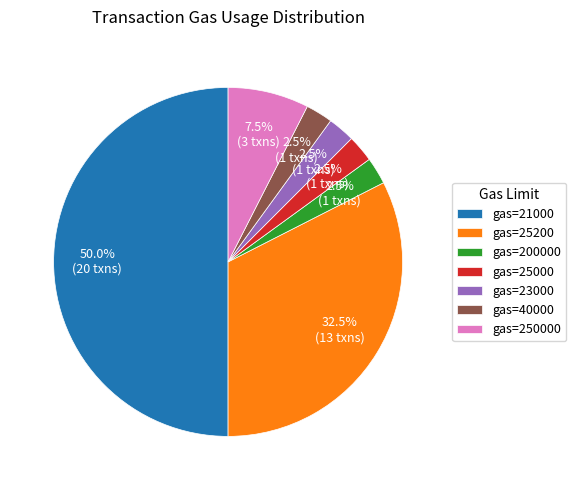

Does gas=200000 account for over 50% of the chart?

No